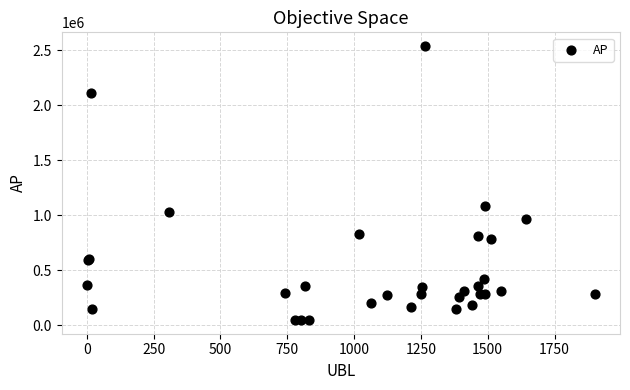

What Y value in the scatter plot is closest to 1294513?

1084225